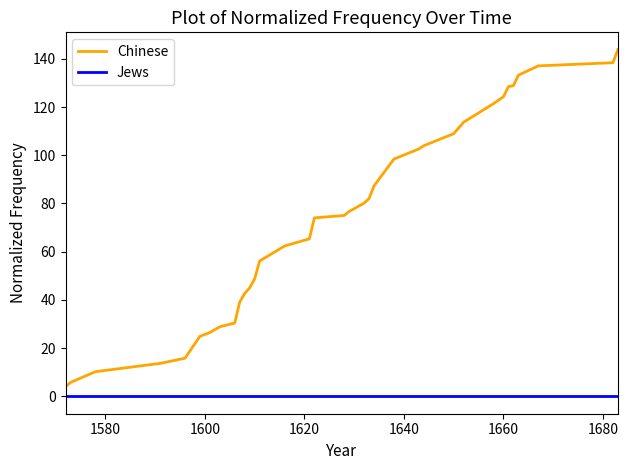

List the series in order of their peak value, highest first.

Chinese, Jews